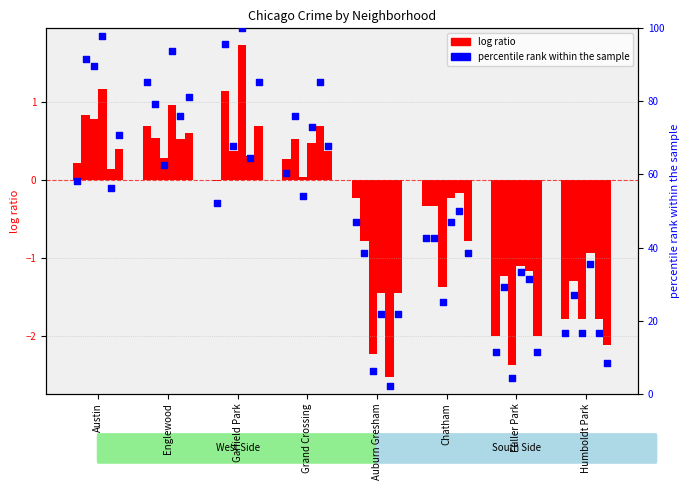

What is the change in value from Austin to Fuller Park?

-46.9